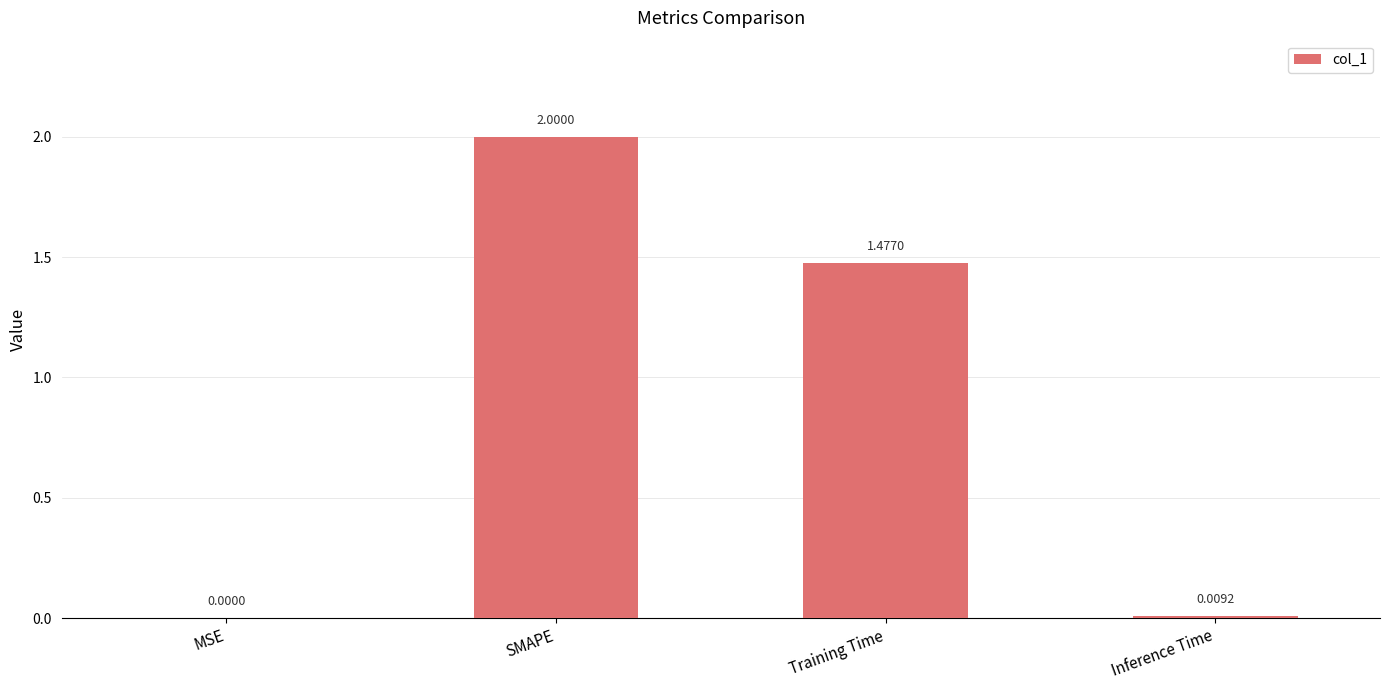

What is the sum of all values?

3.5